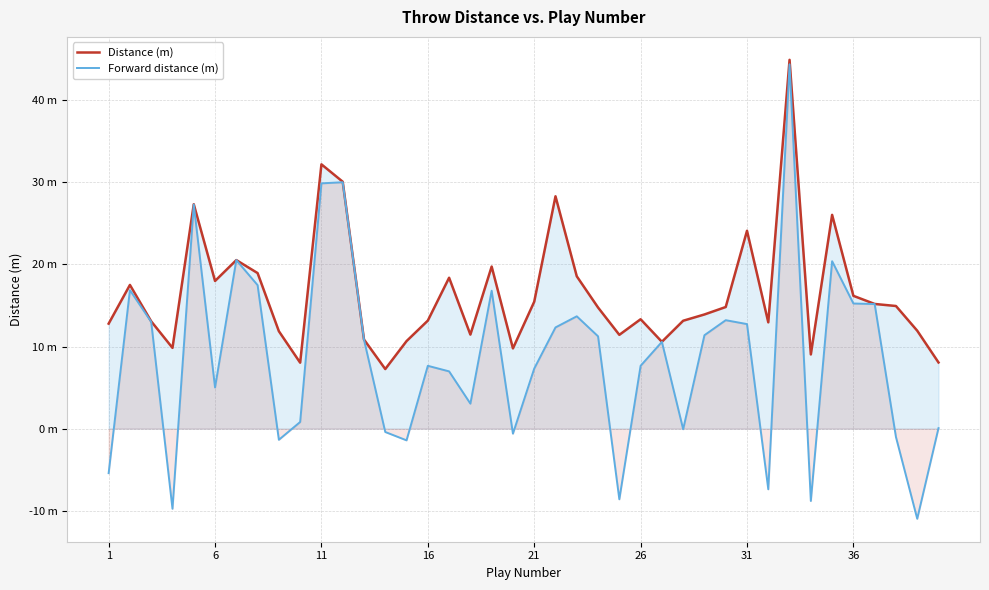

What is the value of the Forward distance (m) point at the 21st from the left?

7.3